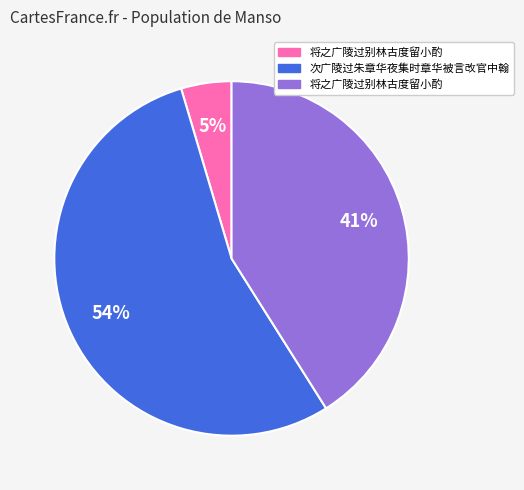

Does any single category account for the majority?

Yes